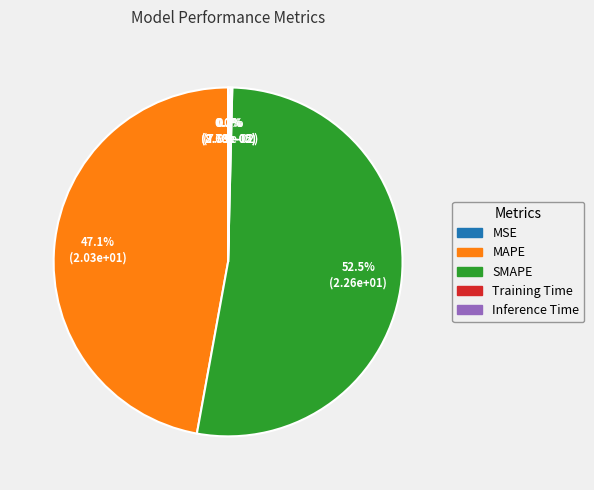

What is the majority slice?

SMAPE